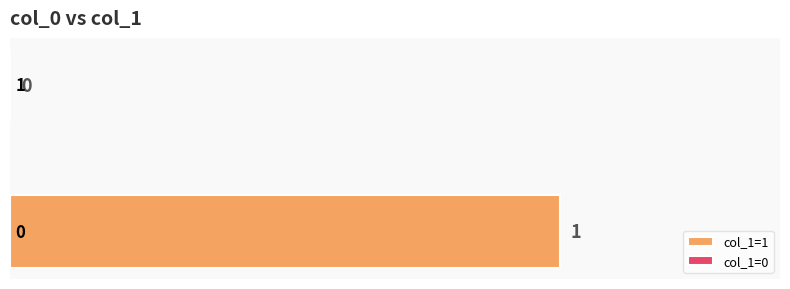

List the labels in order of value, smallest first.

1, 0